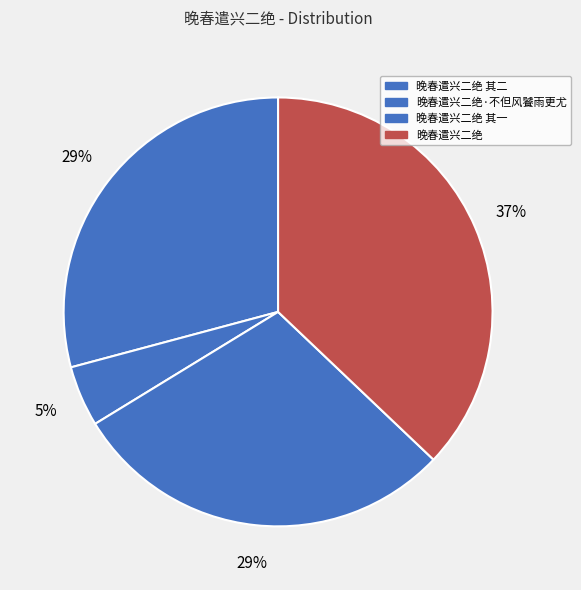

Is it true that 晚春遣兴二绝·不但风饕雨更尤 is 1% of the pie?

False